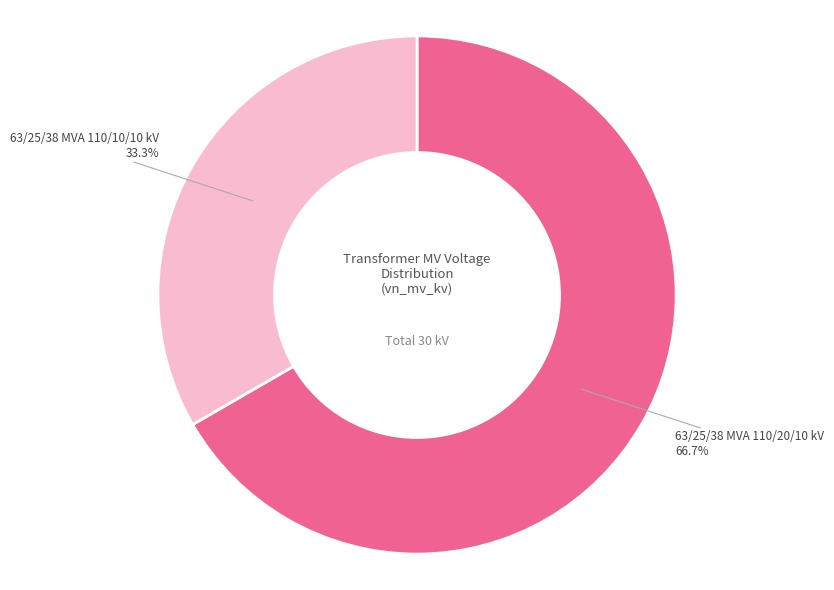

To the nearest percent, what portion does 63/25/38 MVA 110/10/10 kV represent?

33%